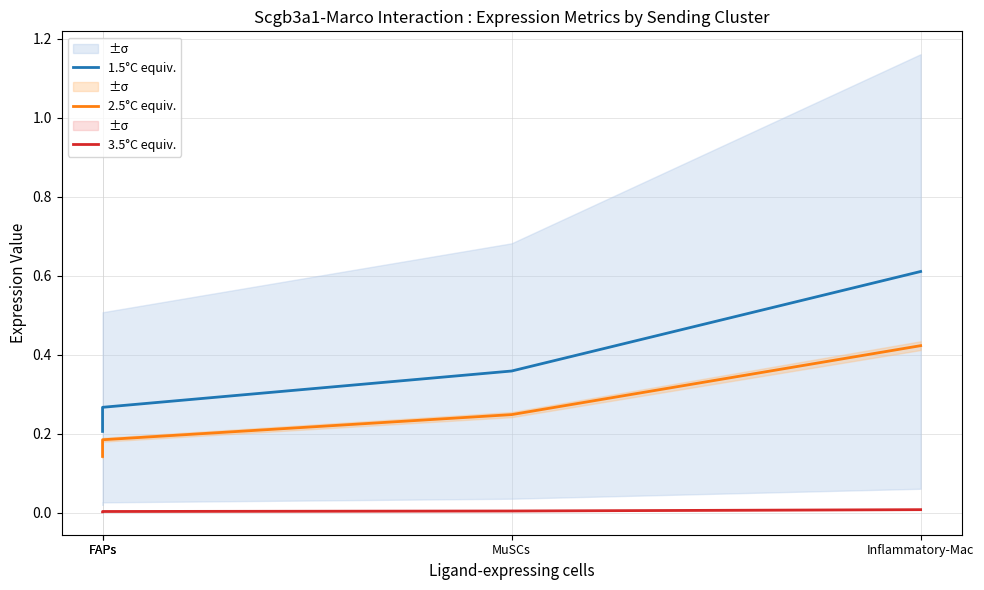

Rank the series at Inflammatory-Mac from highest to lowest value.

1.5°C equiv., 2.5°C equiv., 3.5°C equiv.